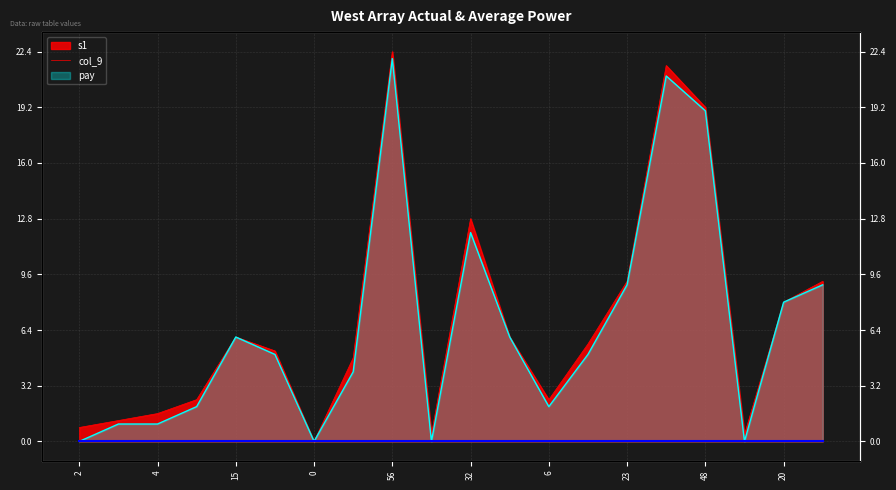

Is the value of s1 at 23 greater than the value of col_9 at 56?

No